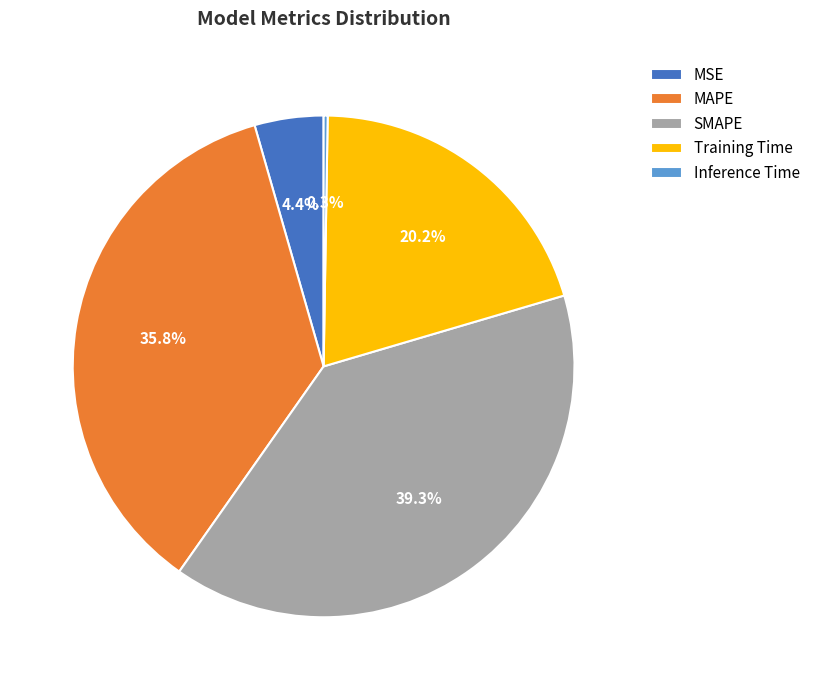

Which slice is the largest?

SMAPE